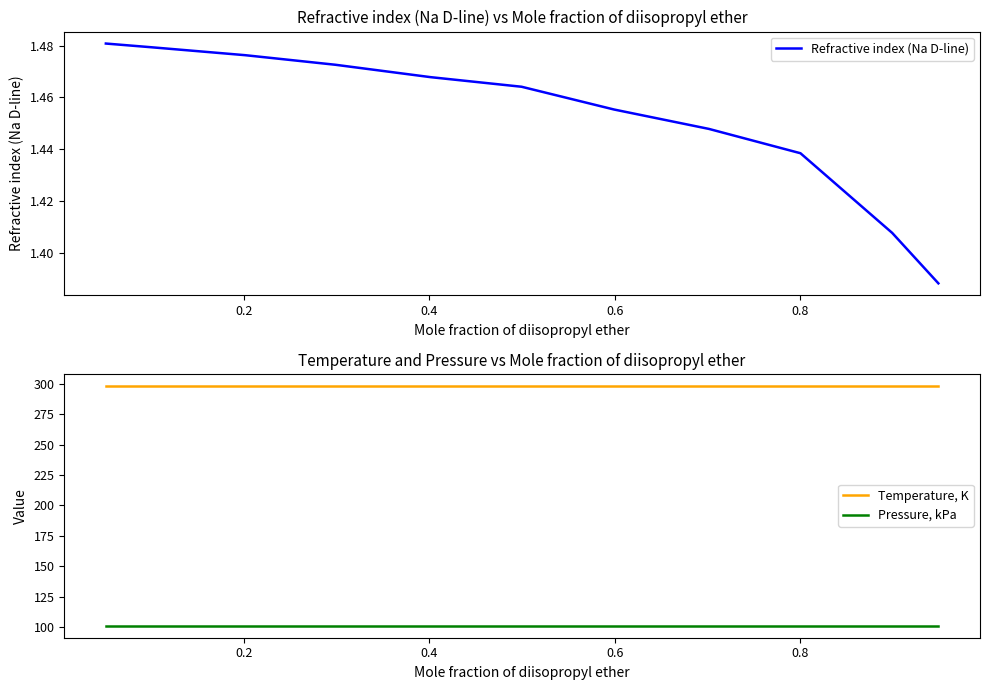

True or false: Pressure, kPa and Temperature, K cross at least once.

False